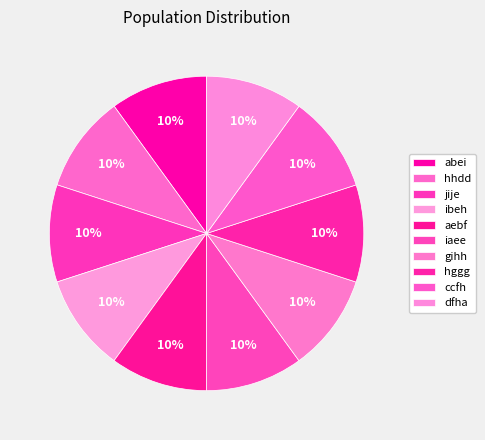

How many segments does this pie chart have?

10